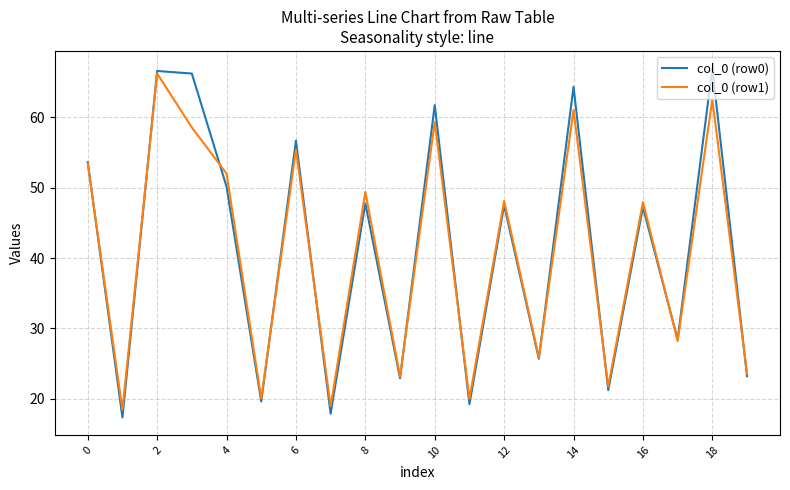

What is the greatest value displayed?

66.9